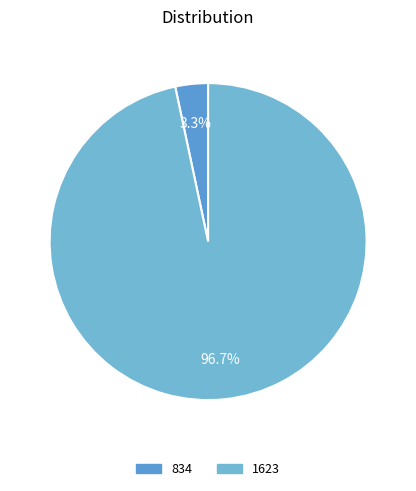

What is the total percentage of 1623 and 834?

100.0%